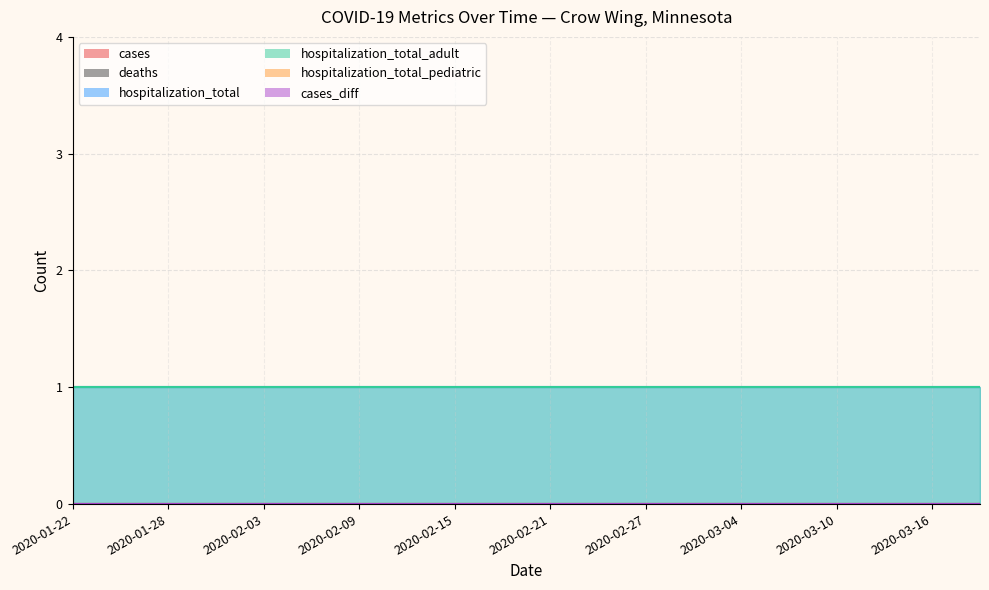

Reading right to left, transcribe all the data shown in this chart.

cases: 0	0	0	0	0	0	0	0	0	0	0	0	0	0	0	0	0	0	0	0
deaths: 0	0	0	0	0	0	0	0	0	0	0	0	0	0	0	0	0	0	0	0
hospitalization_total: 1	1	1	1	1	1	1	1	1	1	1	1	1	1	1	1	1	1	1	1
hospitalization_total_adult: 1	1	1	1	1	1	1	1	1	1	1	1	1	1	1	1	1	1	1	1
hospitalization_total_pediatric: 0	0	0	0	0	0	0	0	0	0	0	0	0	0	0	0	0	0	0	0
cases_diff: 0	0	0	0	0	0	0	0	0	0	0	0	0	0	0	0	0	0	0	0